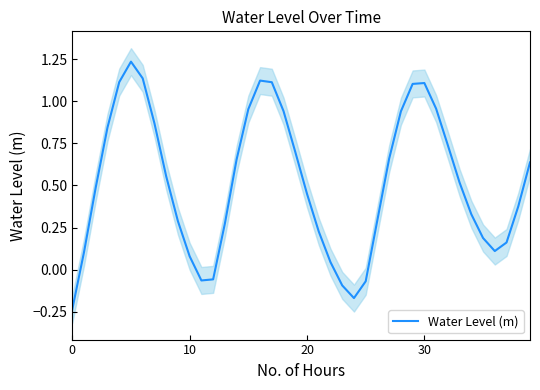

What value does the data have at 33?

0.5